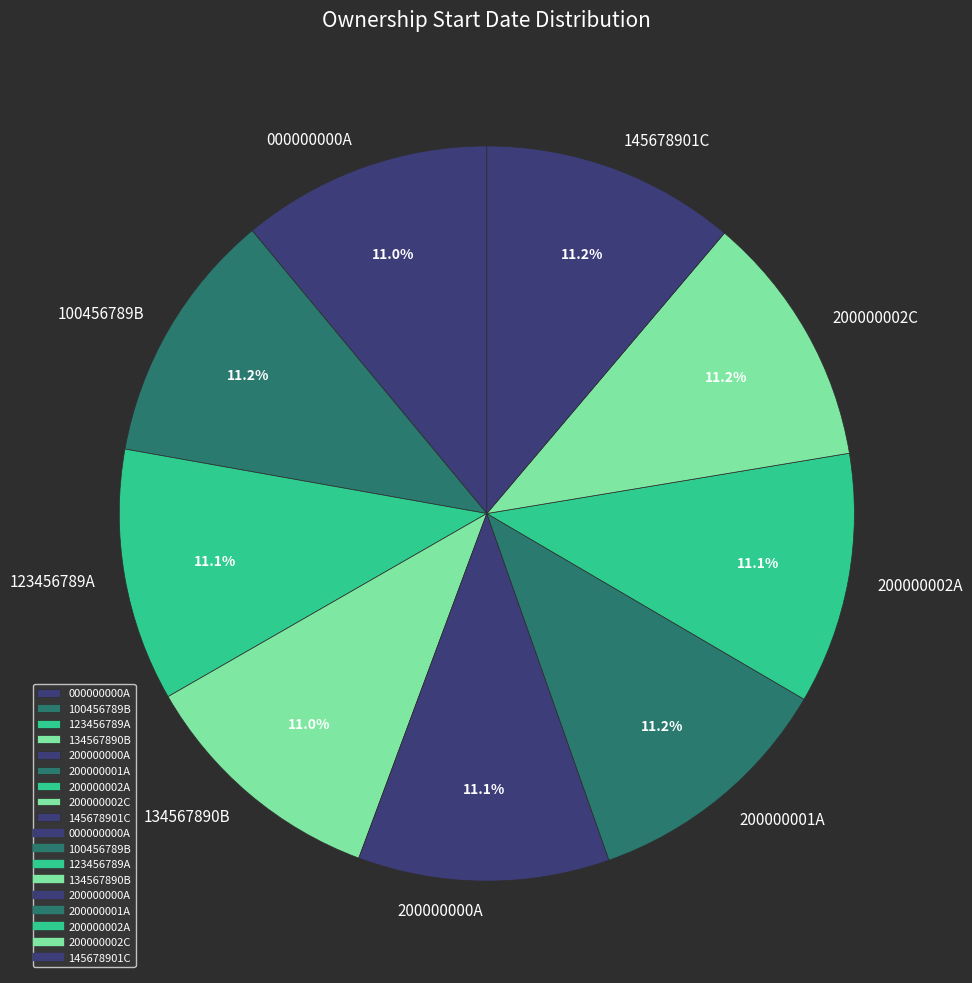

What is the total percentage of 123456789A and 200000001A?

22.3%